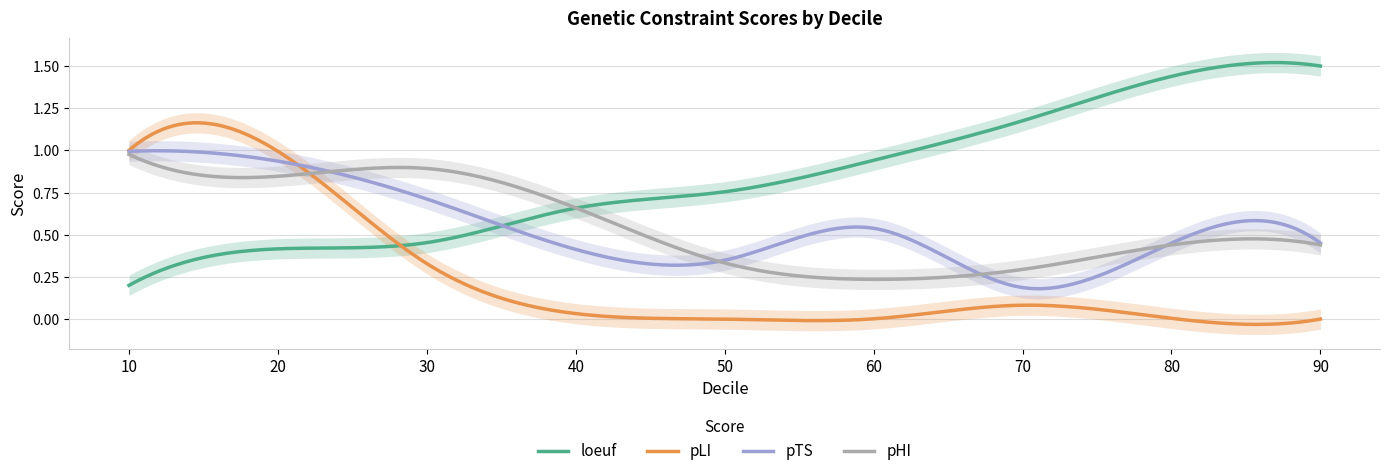

What is the maximum value shown in the chart?

1.5